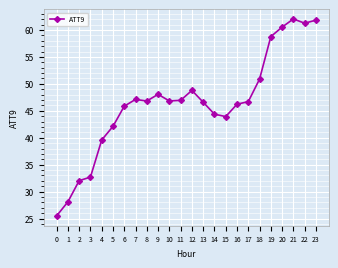

Which has a higher value, 6 or 20?

20